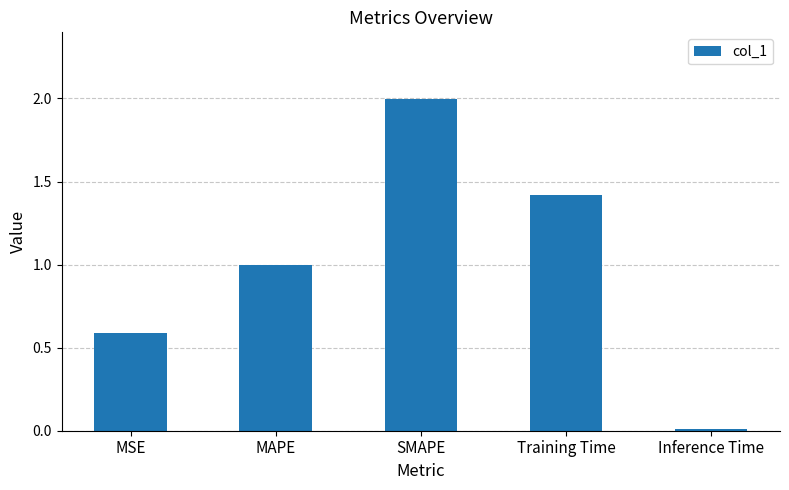

At which label is the value closest to 1?

MAPE